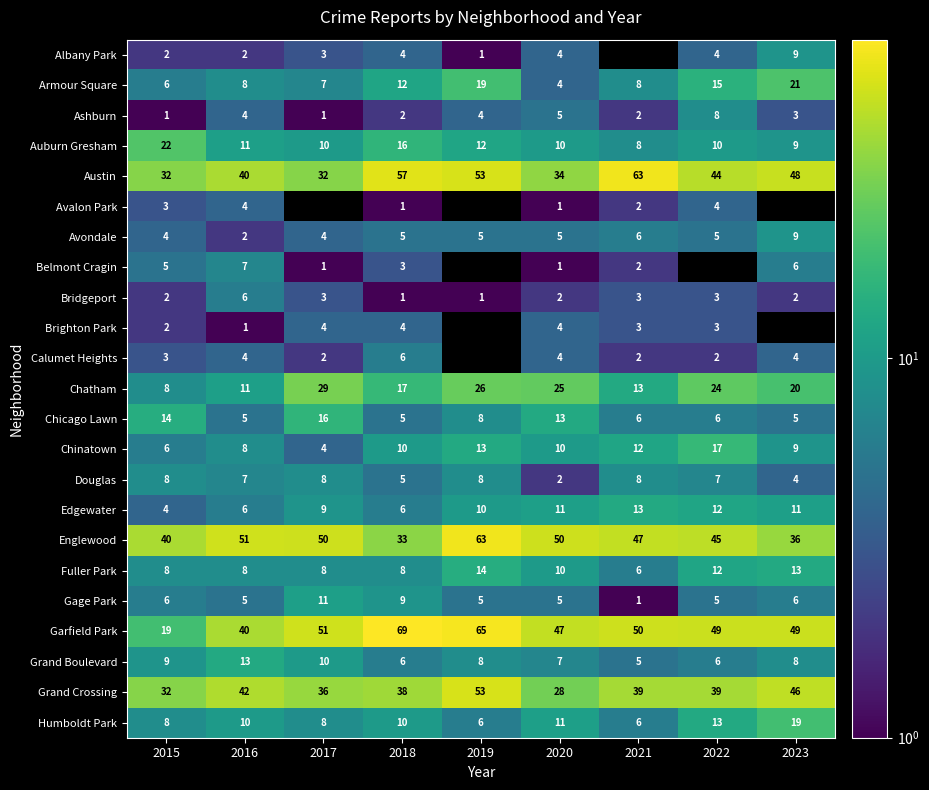

At how many categories does at least one series exceed 26?

9